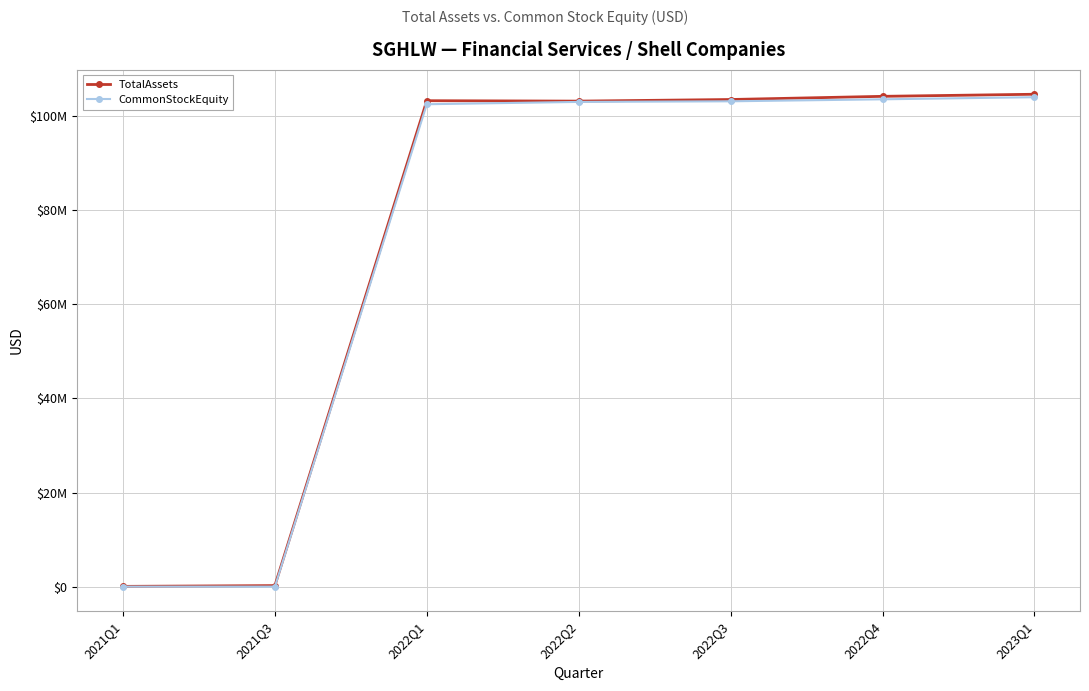

What are all the series names shown in the legend?

TotalAssets, CommonStockEquity